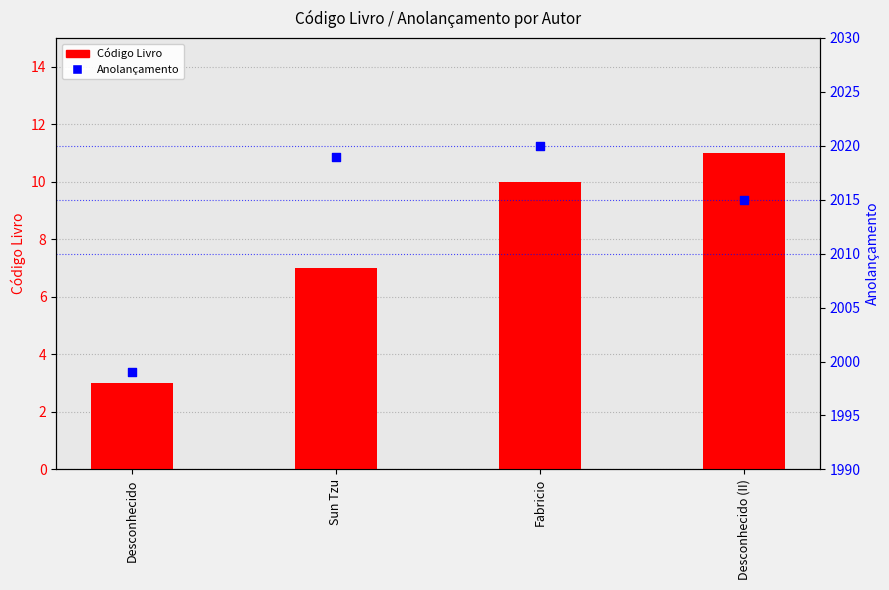

At which category is the sum across all series the highest?

Fabricio